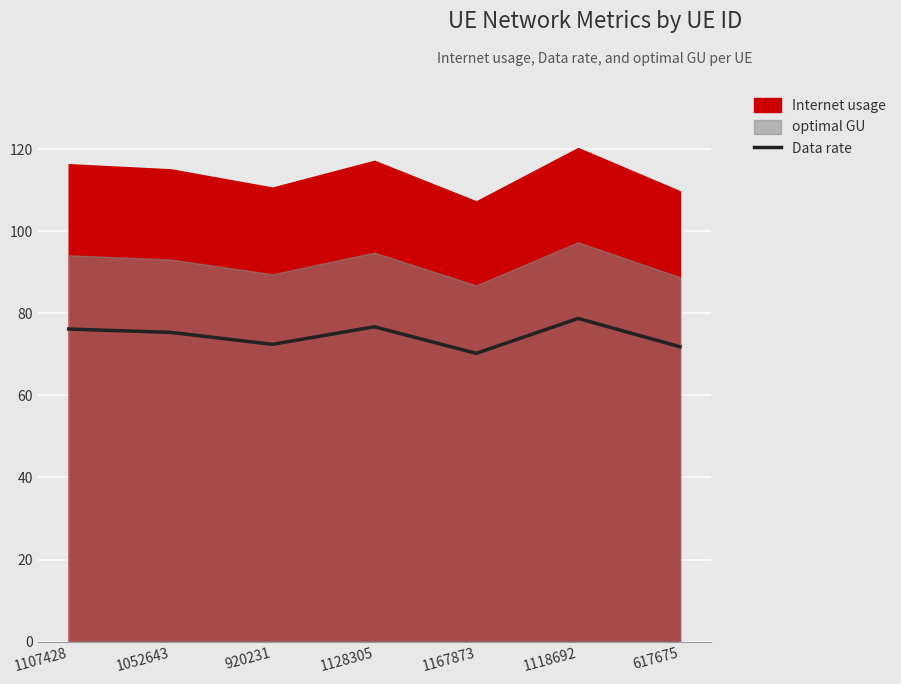

Approximately how many times larger is the value at 1128305 compared to 617675?

1.1